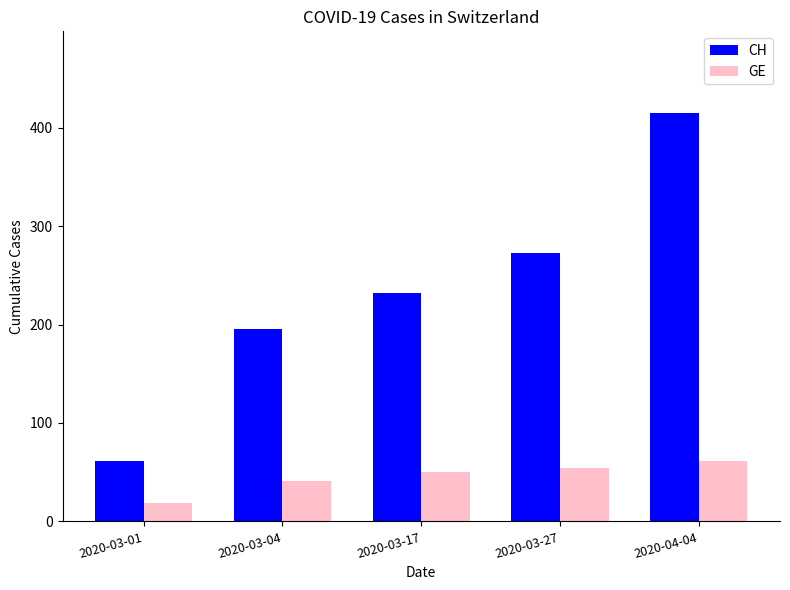

Which series has the widest spread of values?

CH